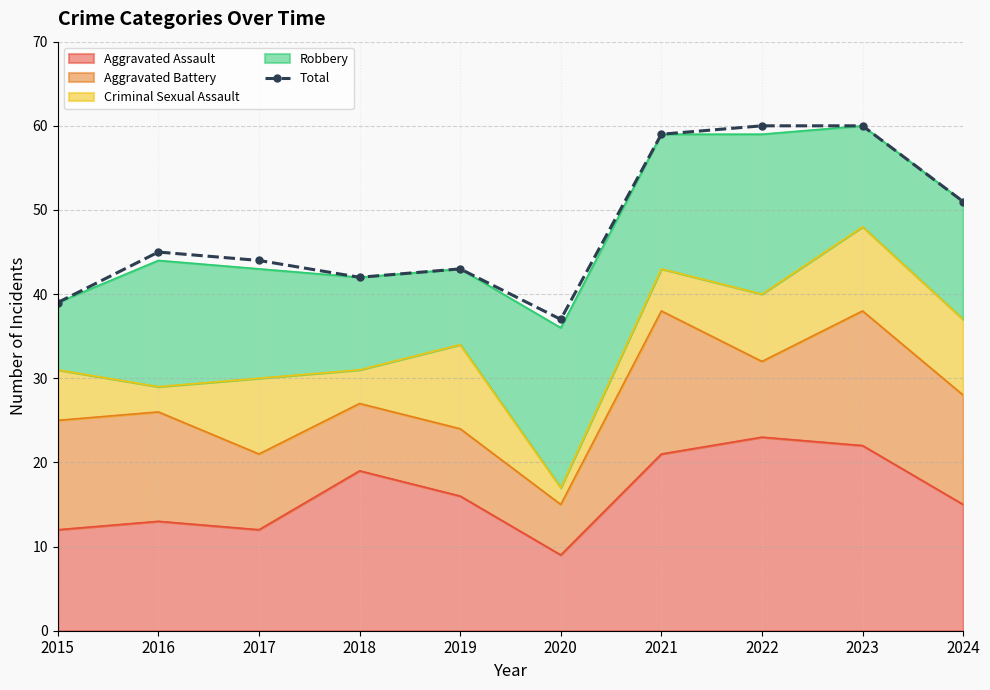

What is the change in value from 2021 to 2023?

+1